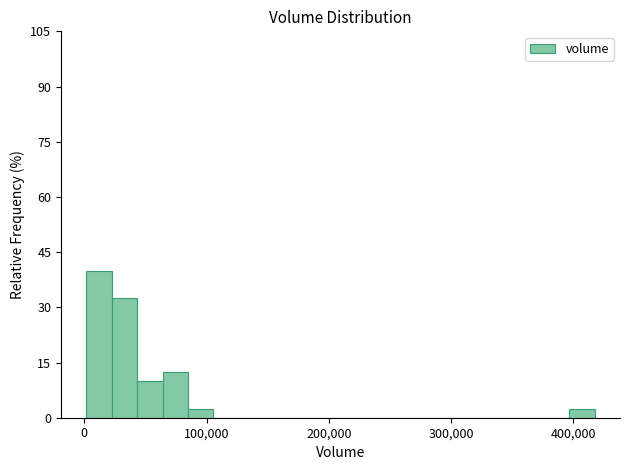

Read against the x-axis, roughly where is the centre of the tallest bar?

10000